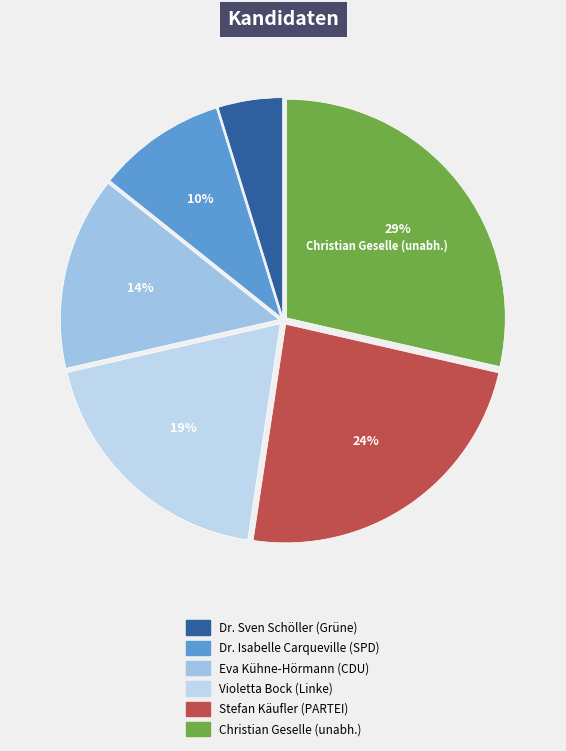

Is the sum of Eva Kühne-Hörmann (CDU) and Christian Geselle (unabh.) greater than half?

No